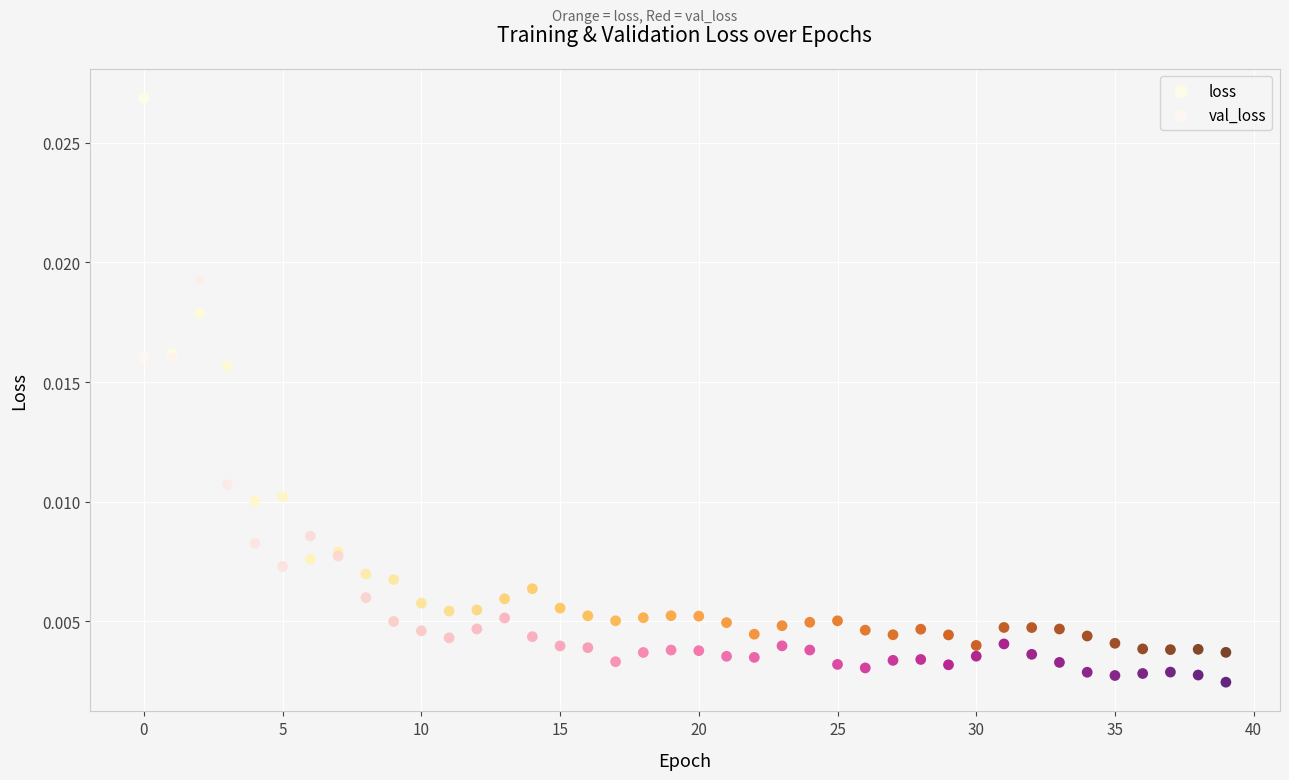

Which series contains the lowest Y value?

val_loss